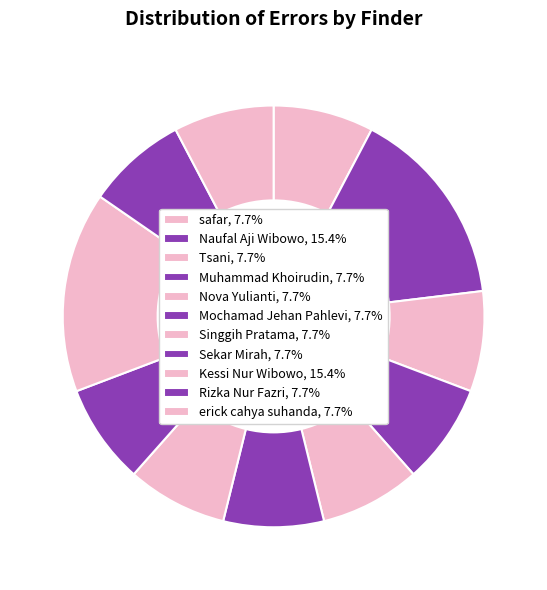

The Sekar Mirah slice represents 18% of the pie. True or false?

False